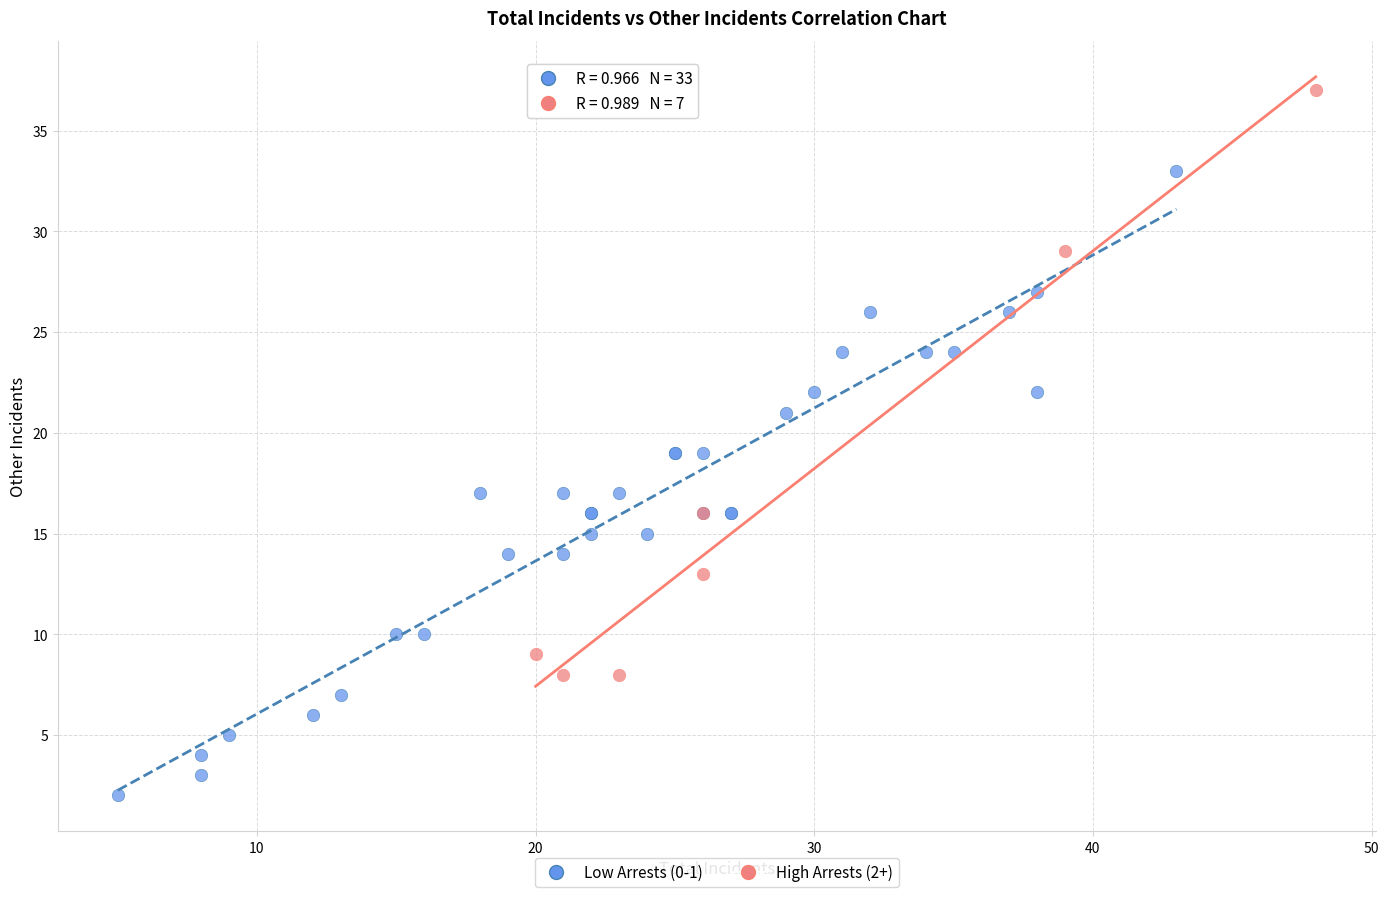

Which series has the widest spread of Y values?

Low Arrests (0-1)